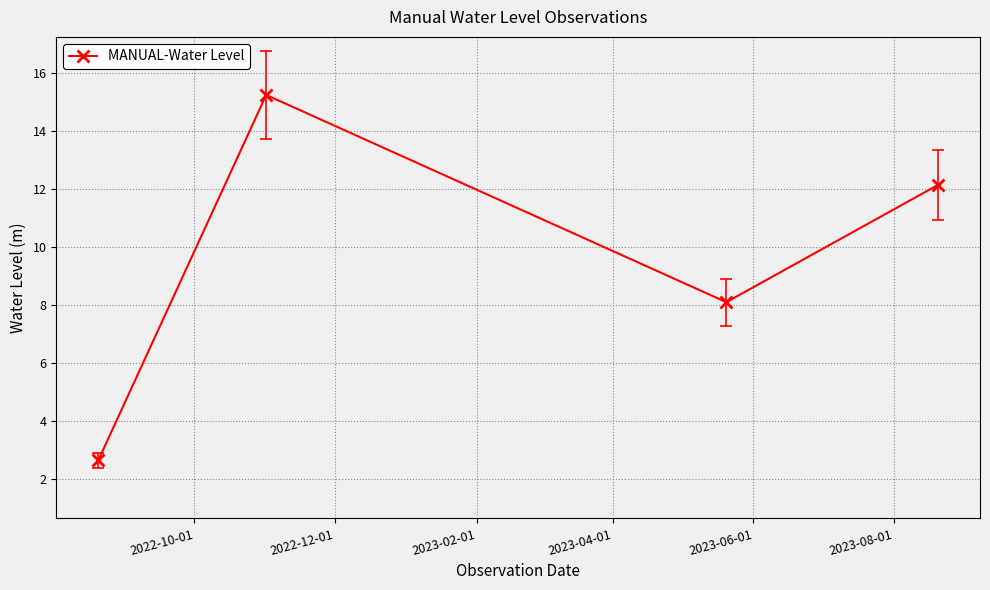

What is the value of the 3rd point from the left?

8.1